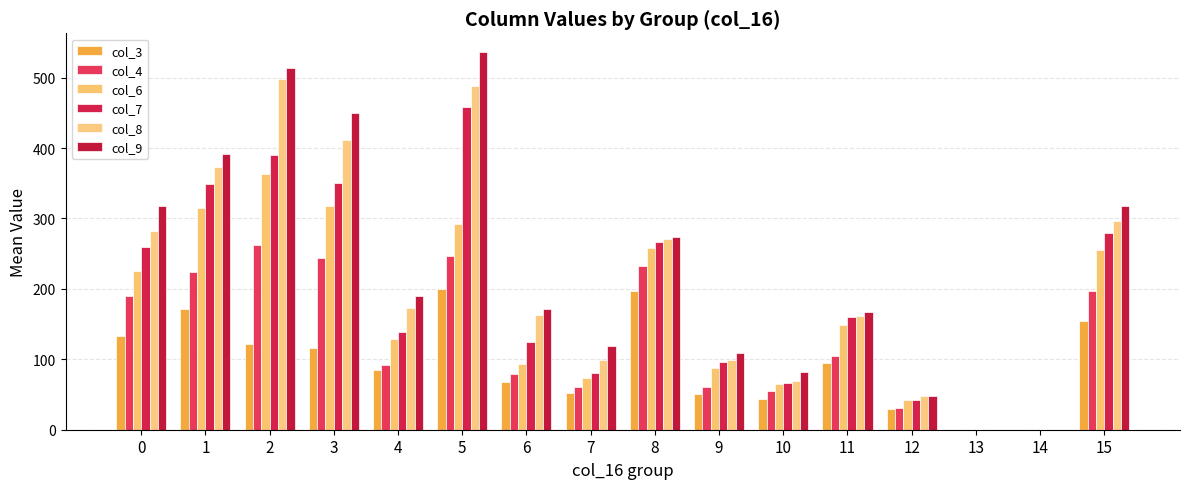

The col_7 series shows 391.4 at 15. True or false?

False